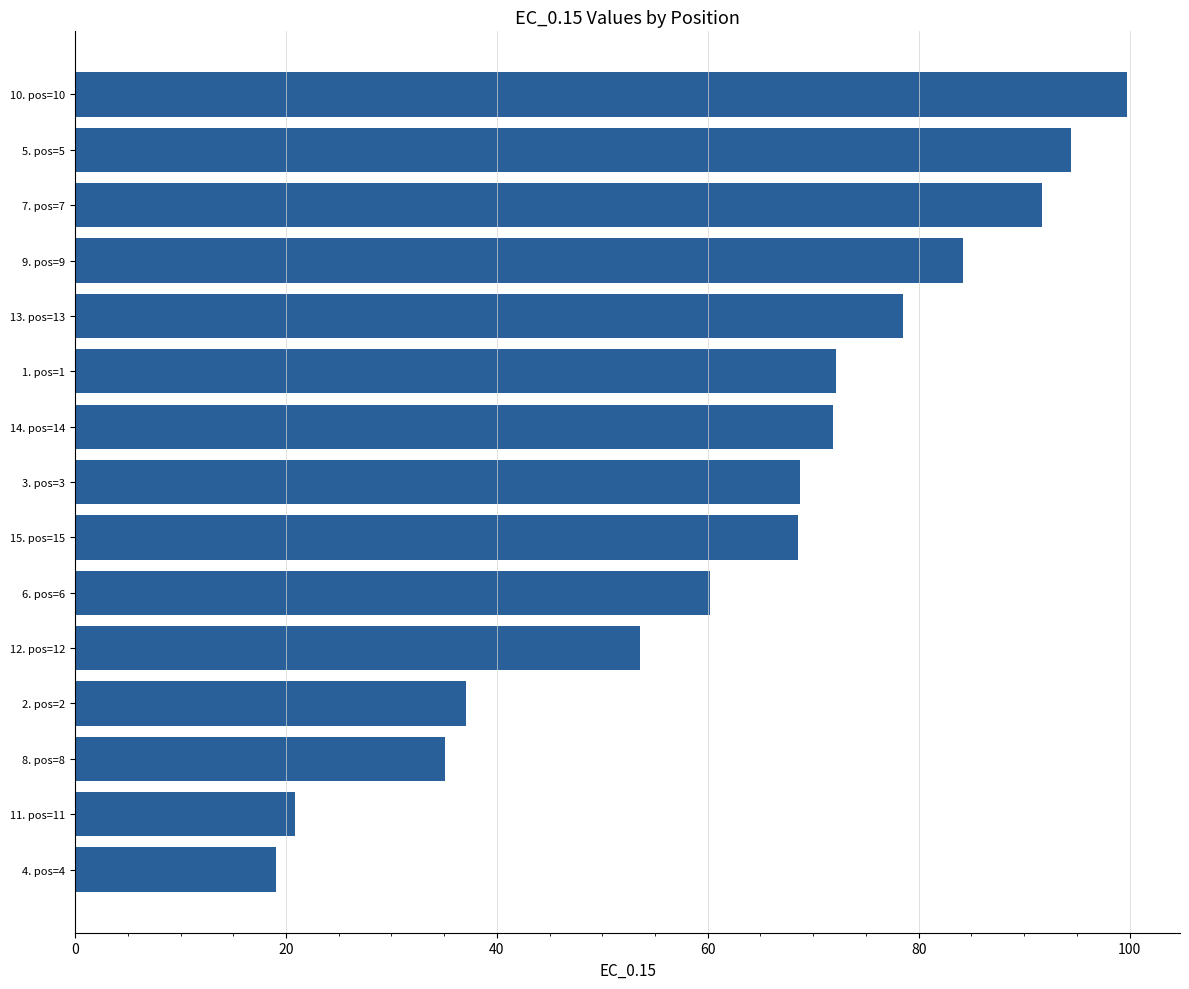

How many series are shown in this chart?

1